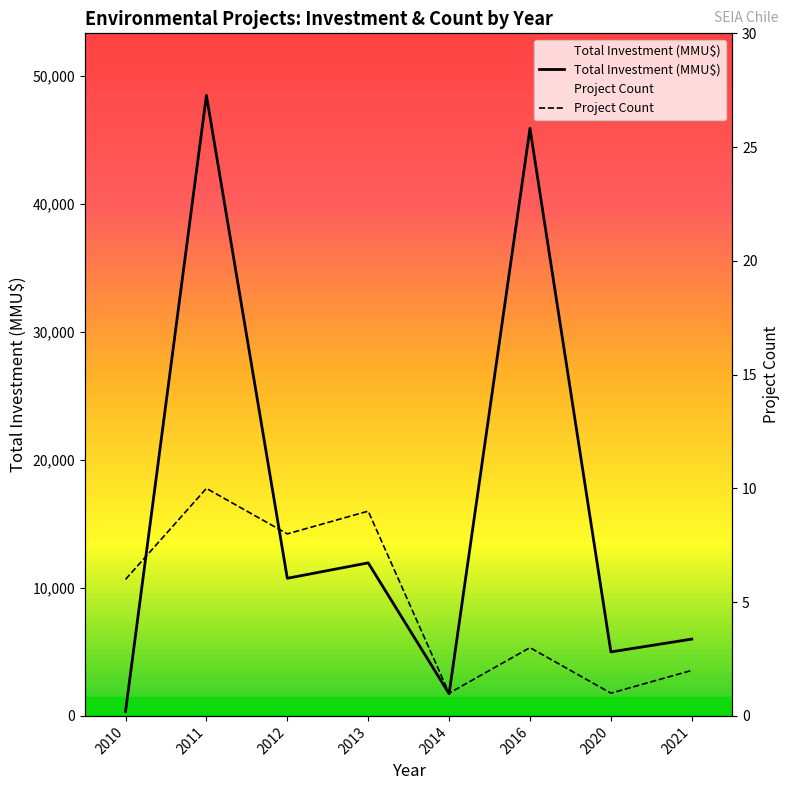

True or false: Total Investment (MMU$) and Project Count intersect in this chart.

False